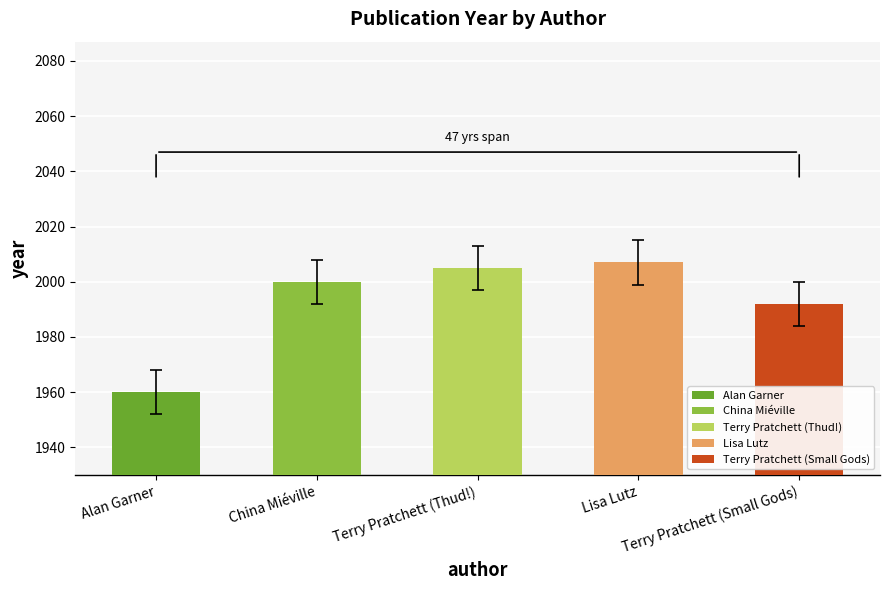

Where is the data nearest to the value 1983?

Terry Pratchett (Small Gods)